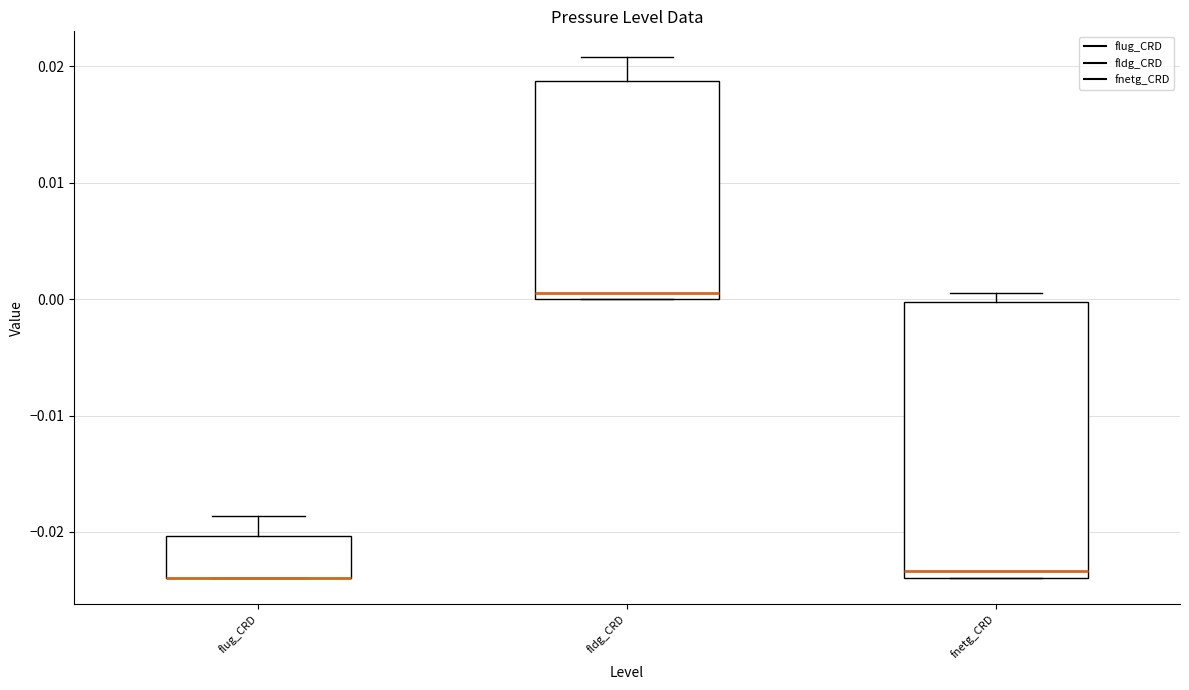

Comparing the boxes themselves (not the whiskers), which one is the tallest?

fnetg_CRD